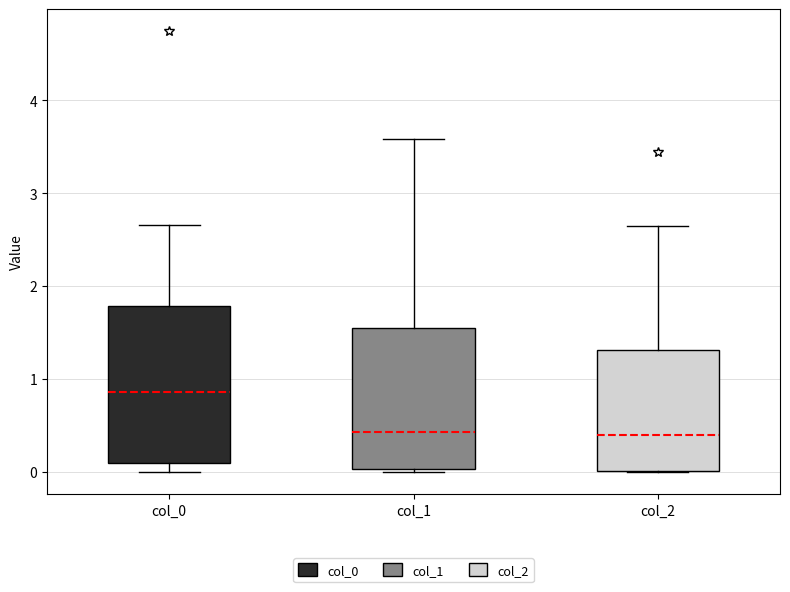

Where does the upper whisker of the box for col_1 end on the y-axis? The values are not printed on the chart, so give them approximately, as read against the axis.

3.6